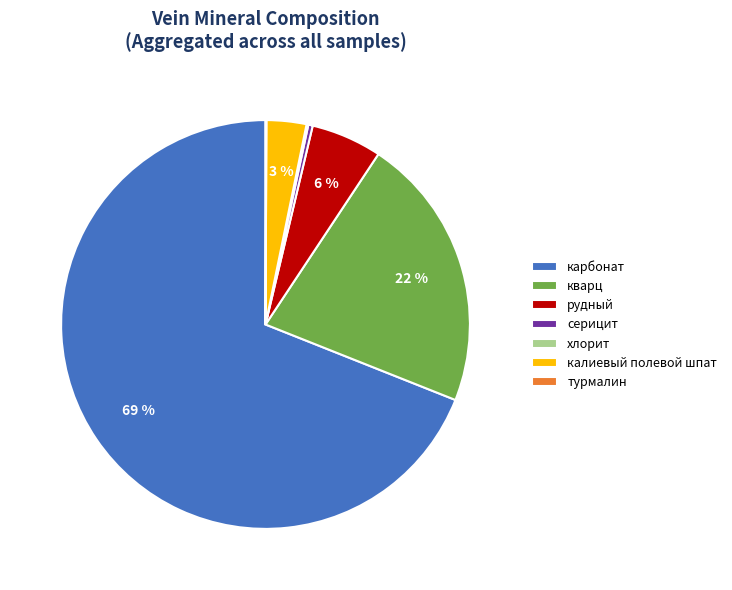

Between рудный and калиевый полевой шпат, which is larger?

рудный